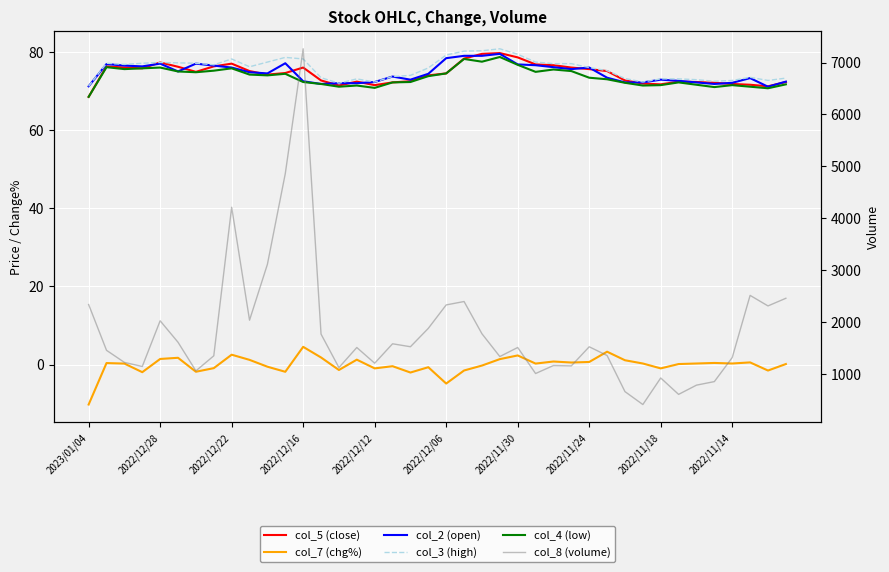

What position from the left is 26?

27